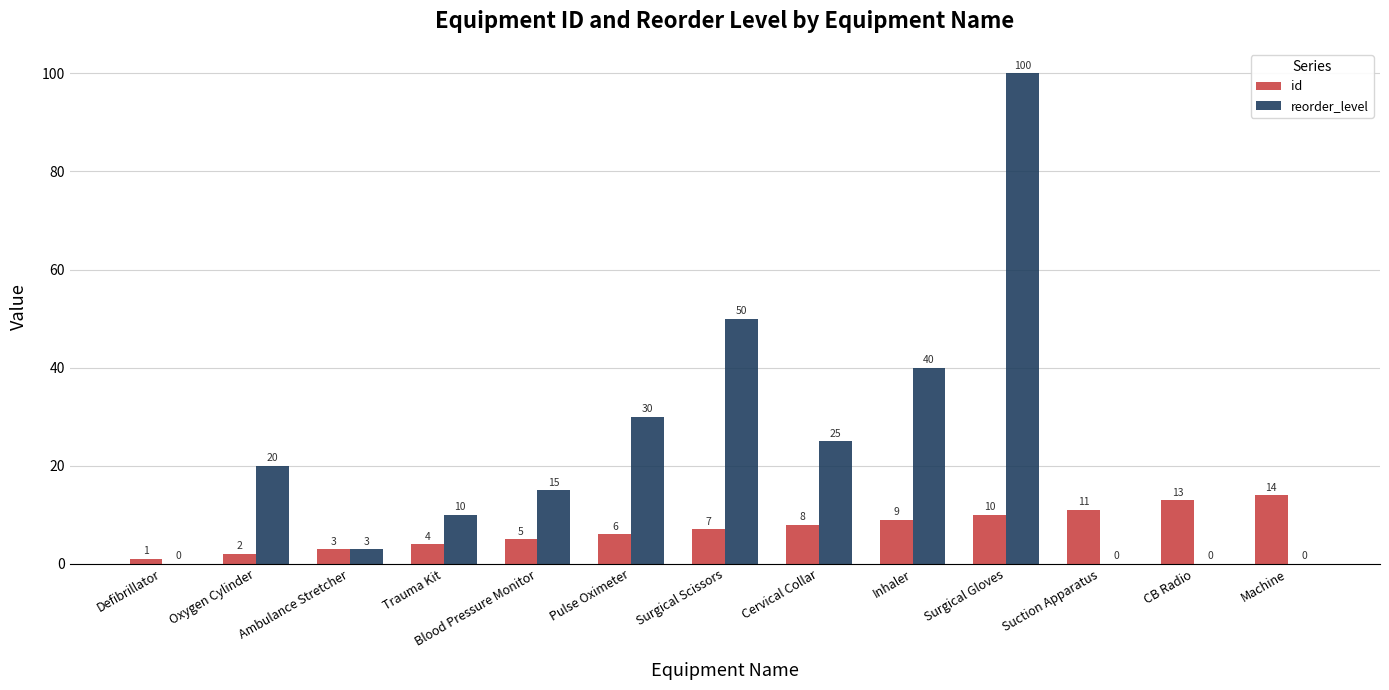

What is the difference between the reorder_level values at Suction Apparatus and Pulse Oximeter?

30